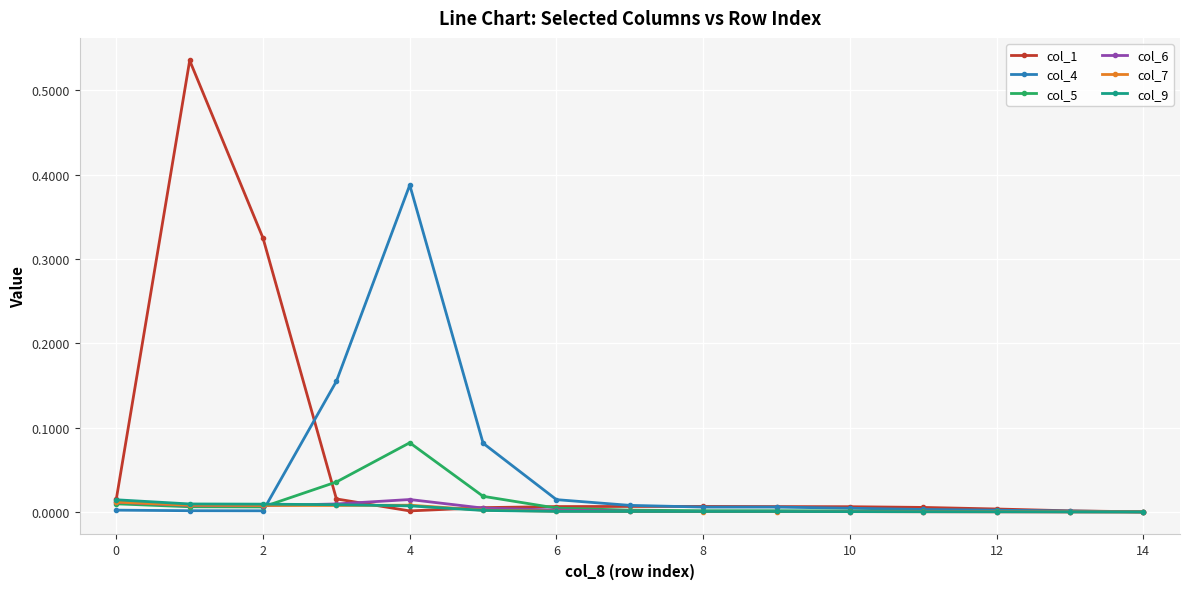

True or false: col_7 has more than 0 points higher than both neighbors.

True